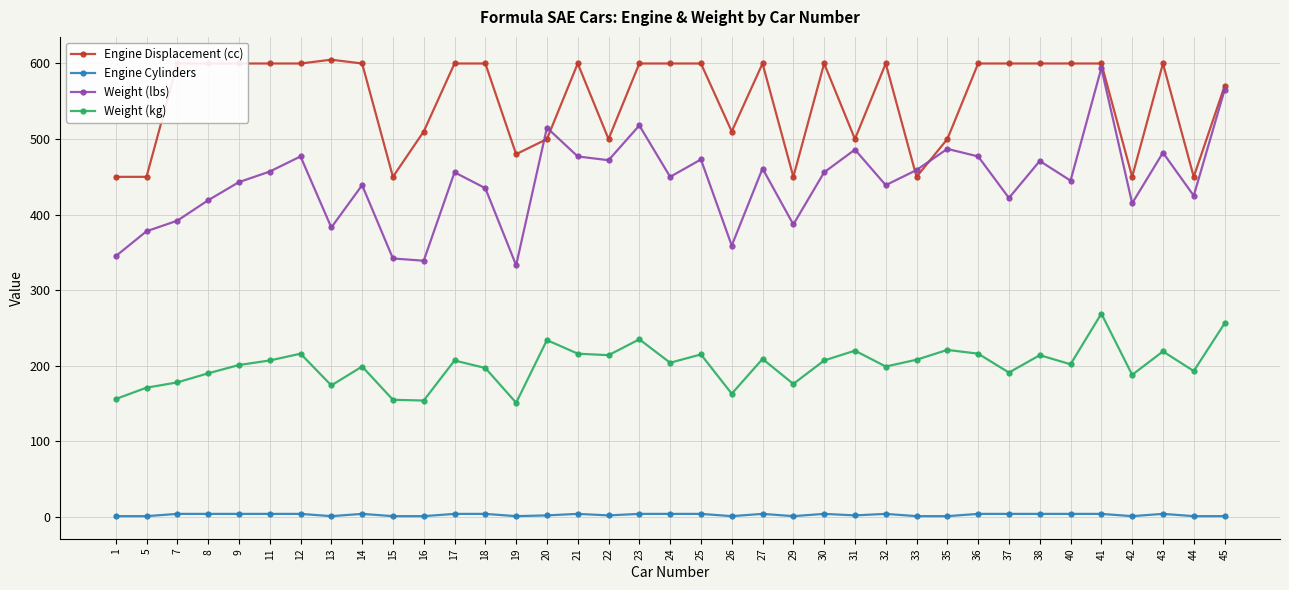

Which category has the highest value in the Weight (lbs) series?

41